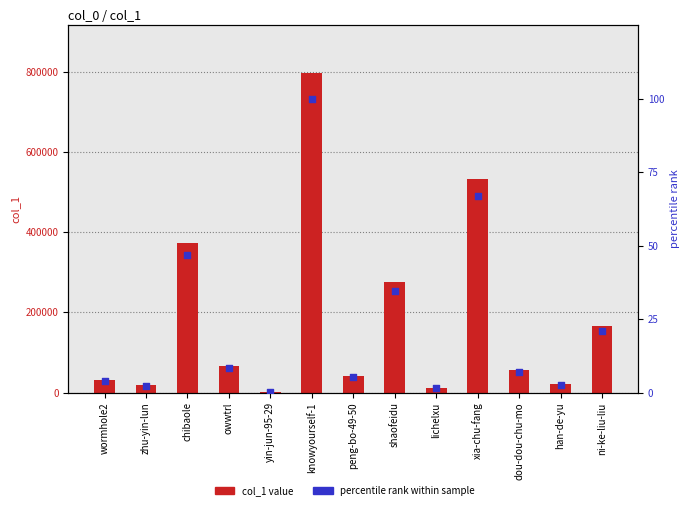

What are all the series names shown in the legend?

col_1 value, percentile rank within sample